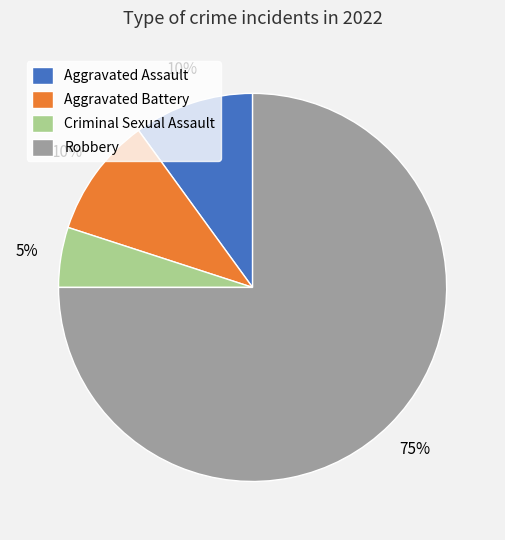

Does Robbery account for over 50% of the chart?

Yes